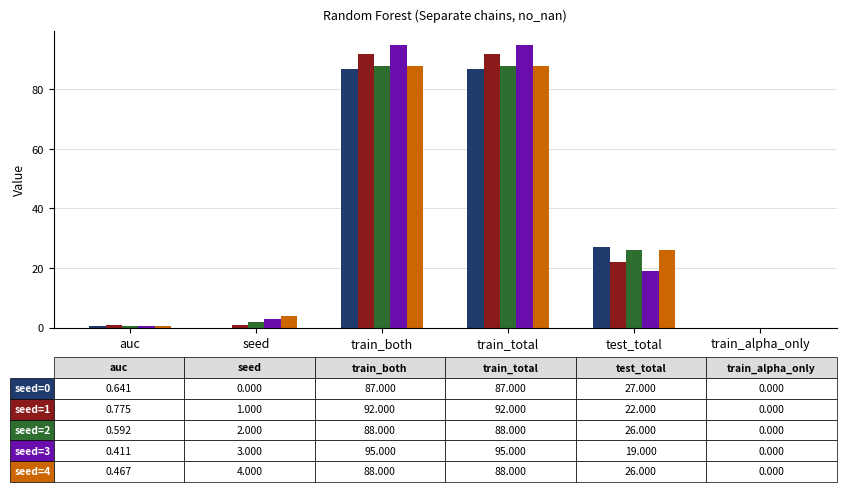

What is the total value across all series at train_both?

450.0